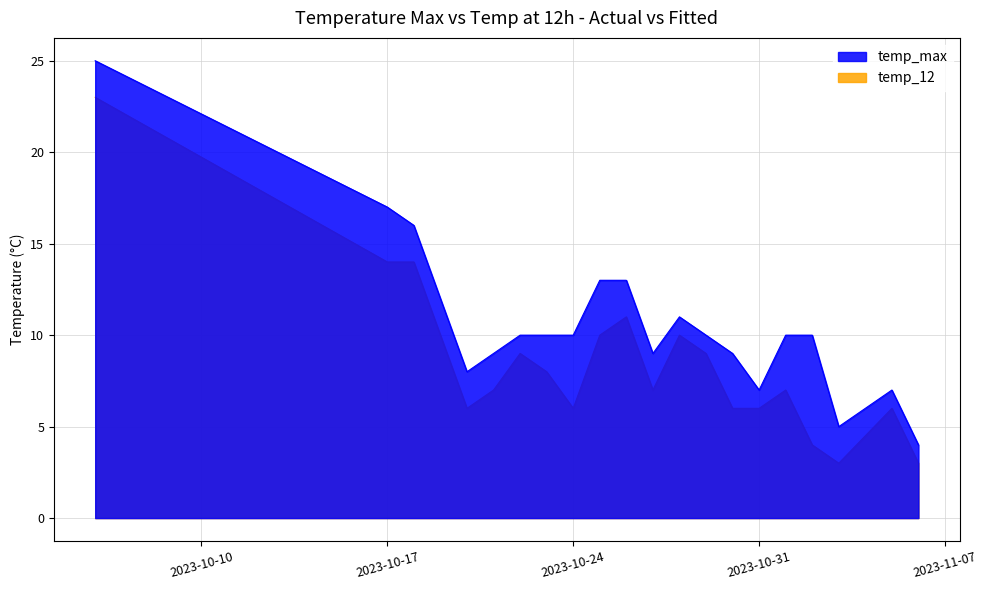

Reading left to right, what are all the values shown in this chart?

temp_max: 25	17	16	12	8	9	10	10	10	13	13	9	11	10	9	7	10	10	5	7	4
temp_12: 23	14	14	10	6	7	9	8	6	10	11	7	10	9	6	6	7	4	3	6	3